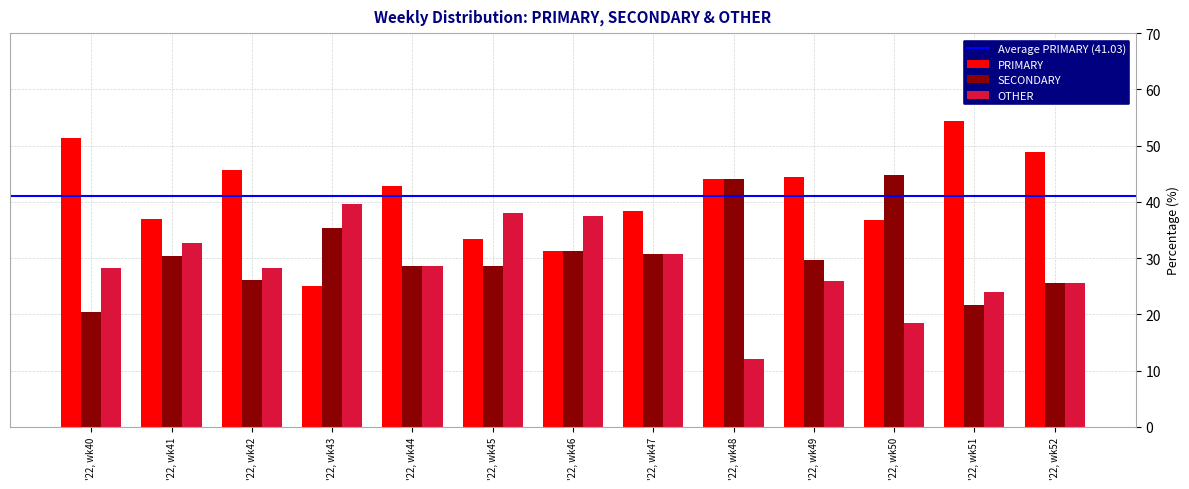

How many values in the SECONDARY series are below 29?

6